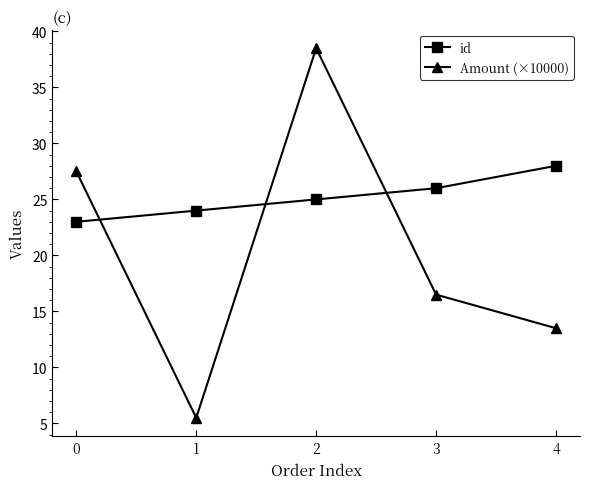

At how many categories does at least one series exceed 8?

5